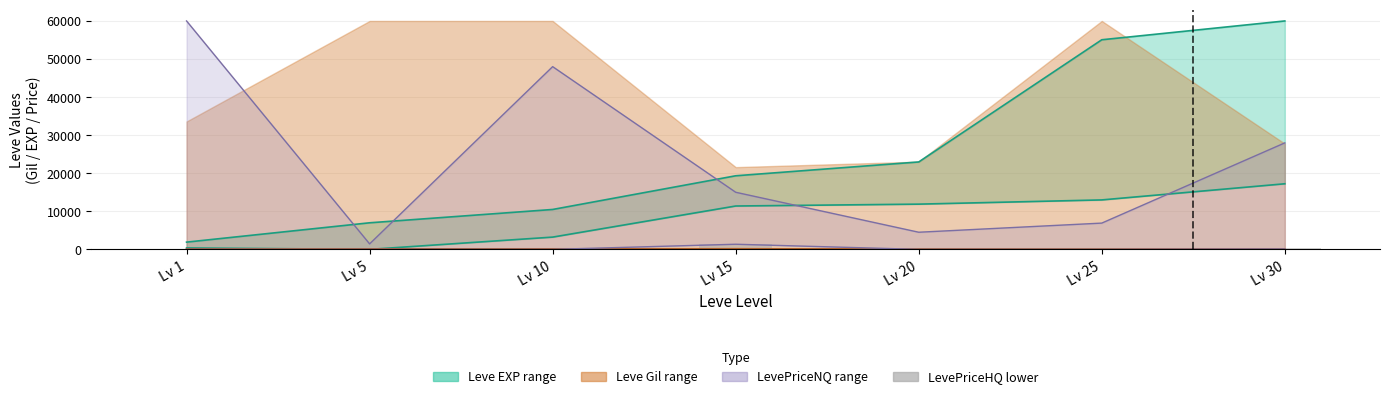

Is it true that the value at Lv 20 is 178?

False